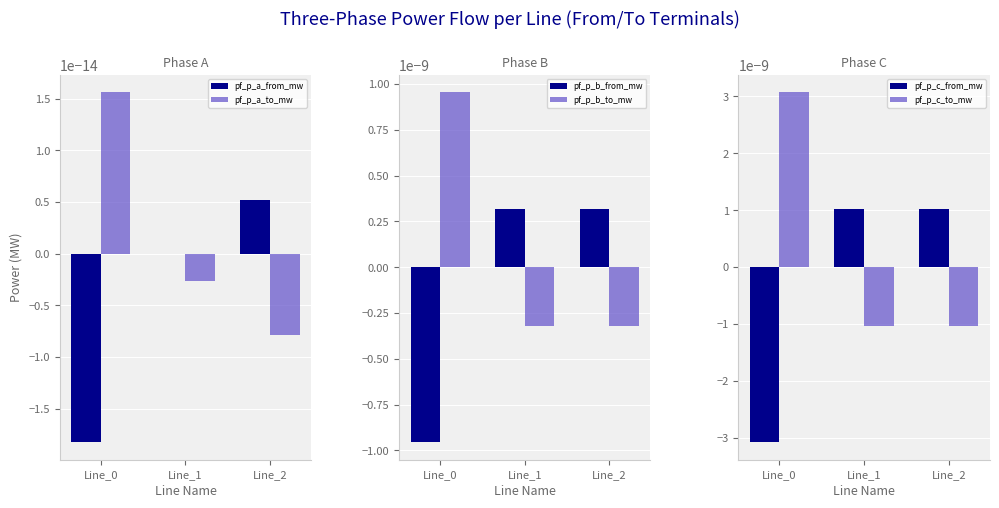

How many categories are shown in the chart?

3